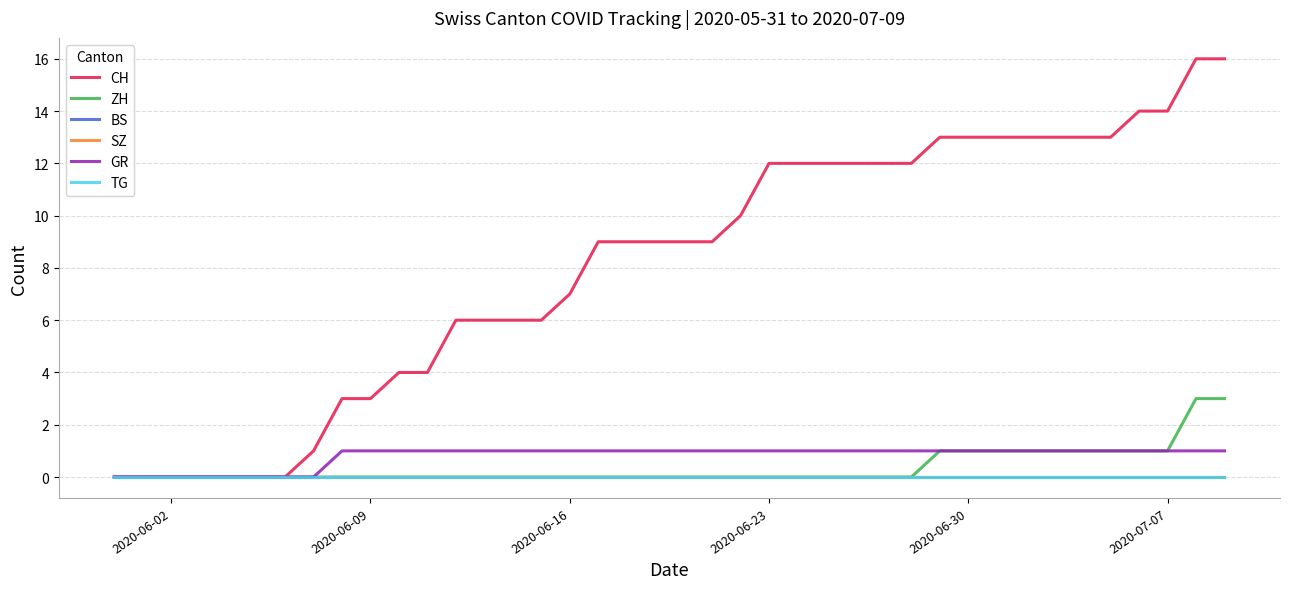

Does the chart display data point markers on the line(s)?

No